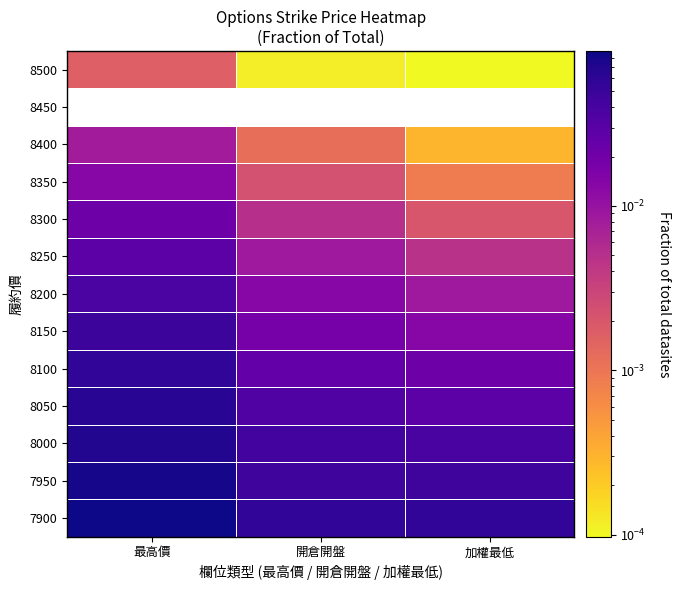

At how many categories does at least one series exceed 0?

3